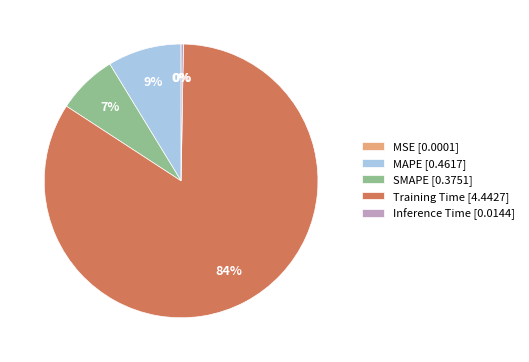

To the nearest percent, what is the average slice percentage?

20%